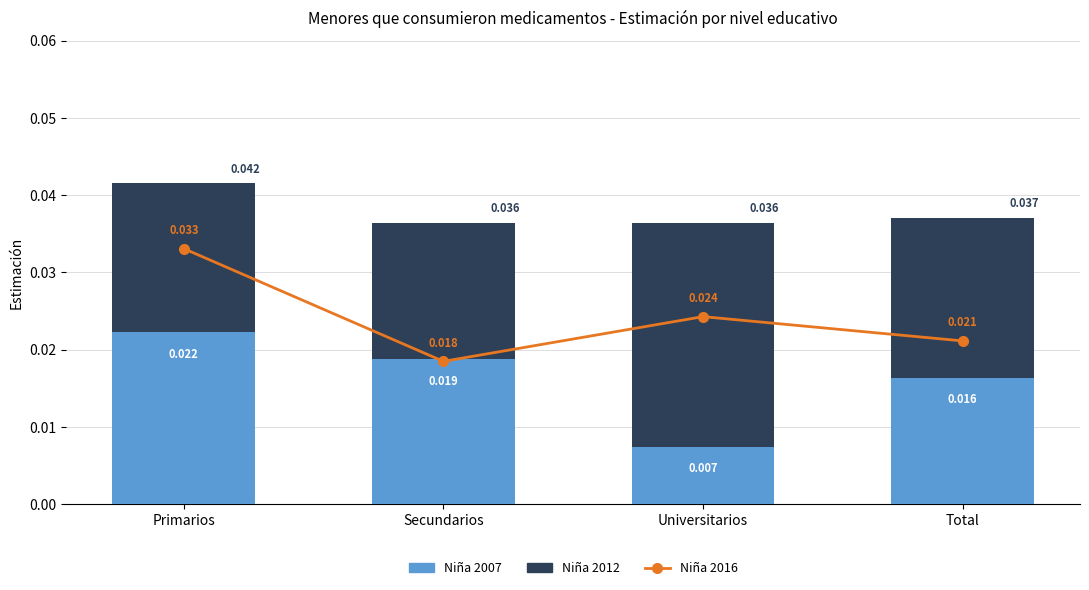

What is the total value across all series at Universitarios?

0.1